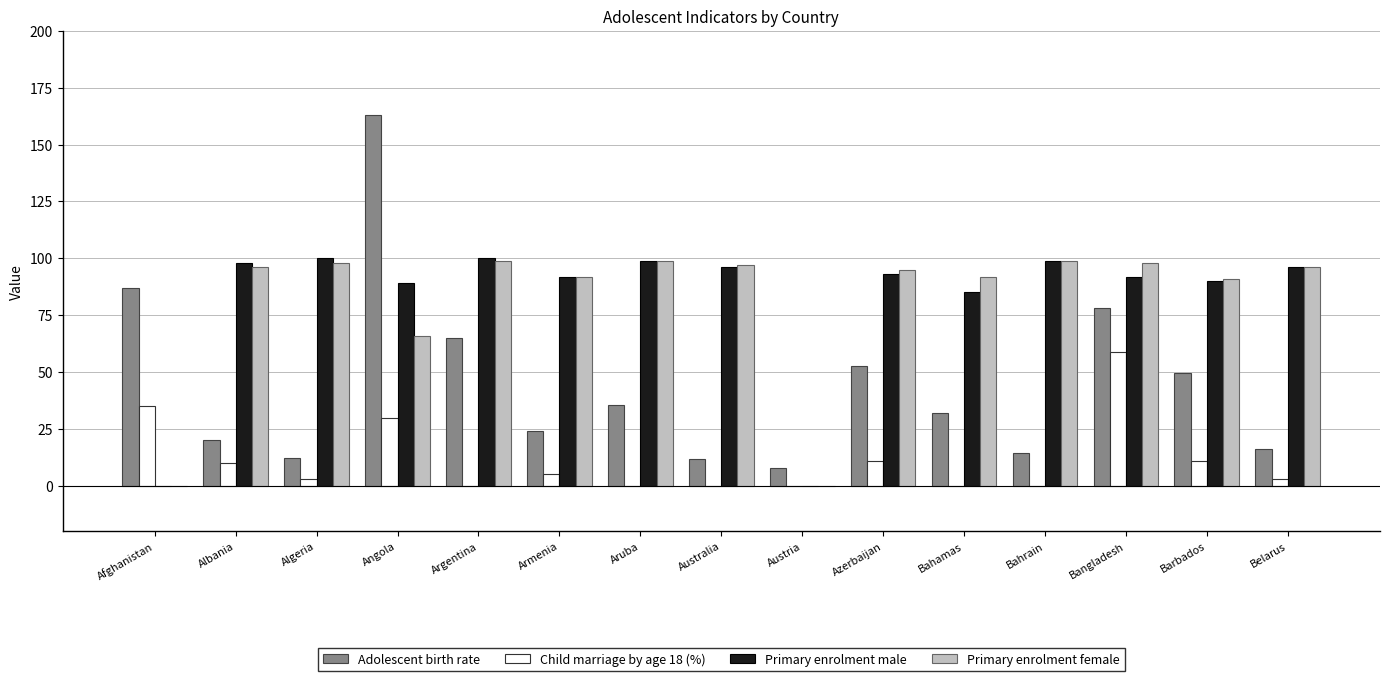

The Primary enrolment female series shows 91.0 at Barbados. True or false?

True